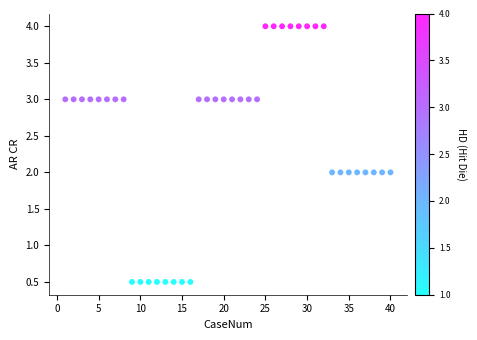

What is the range of Y values (max minus min)?

3.5